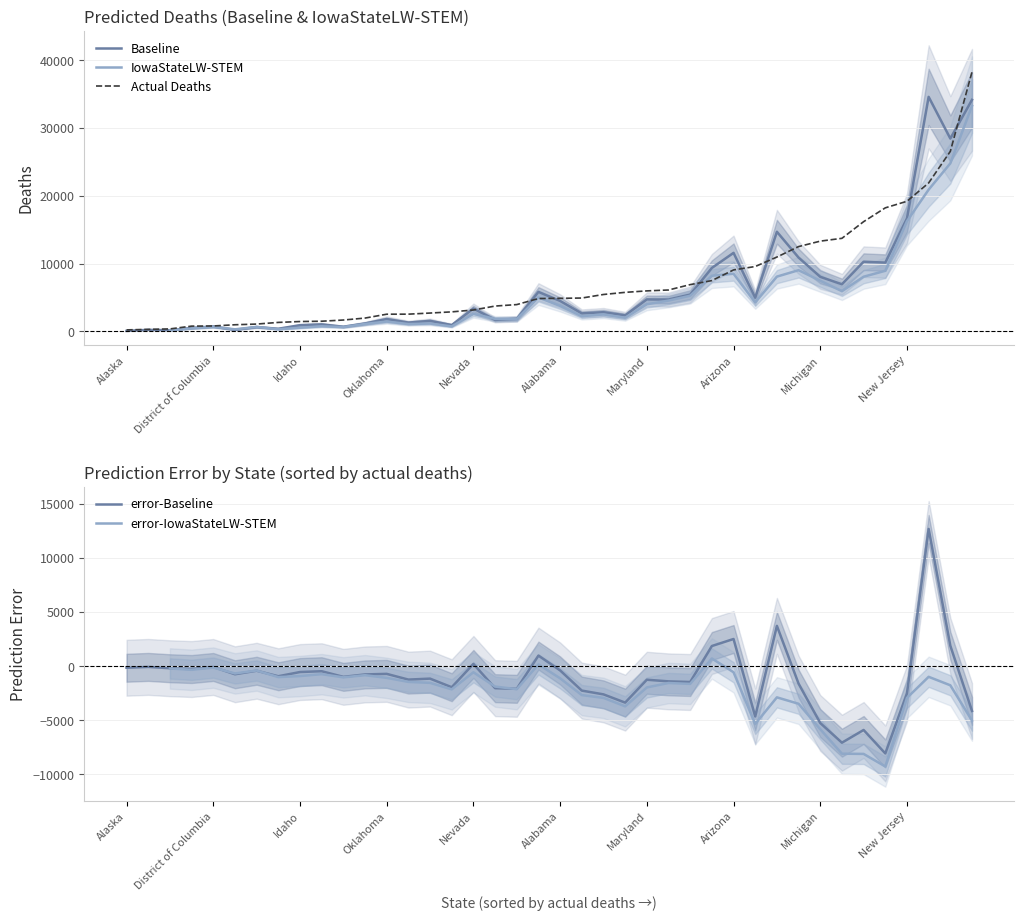

What is the label of the 19th point from the right?

21